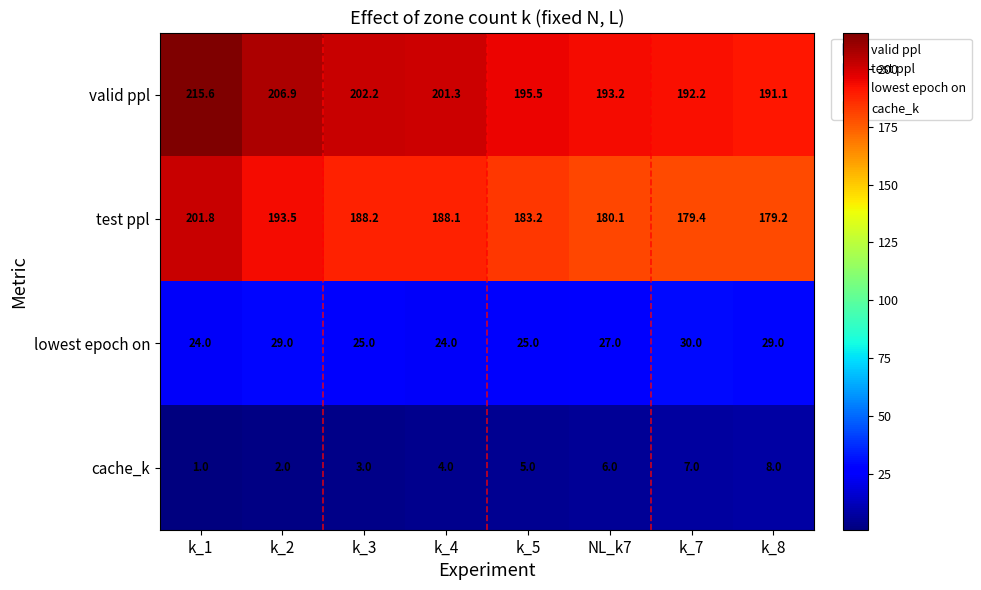

Where is cache_k nearest to the value 4?

k_4